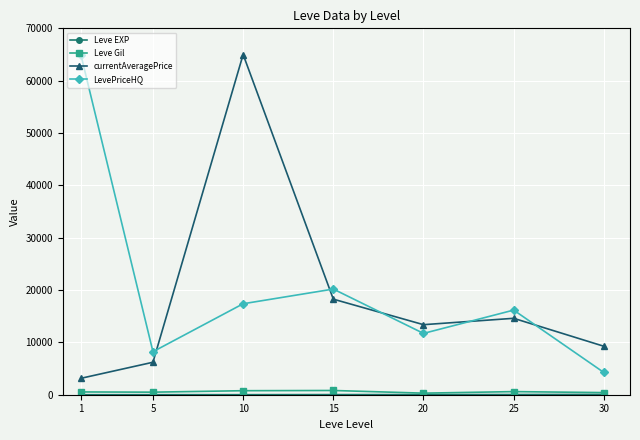

What is the maximum value for LevePriceHQ?

65000.0